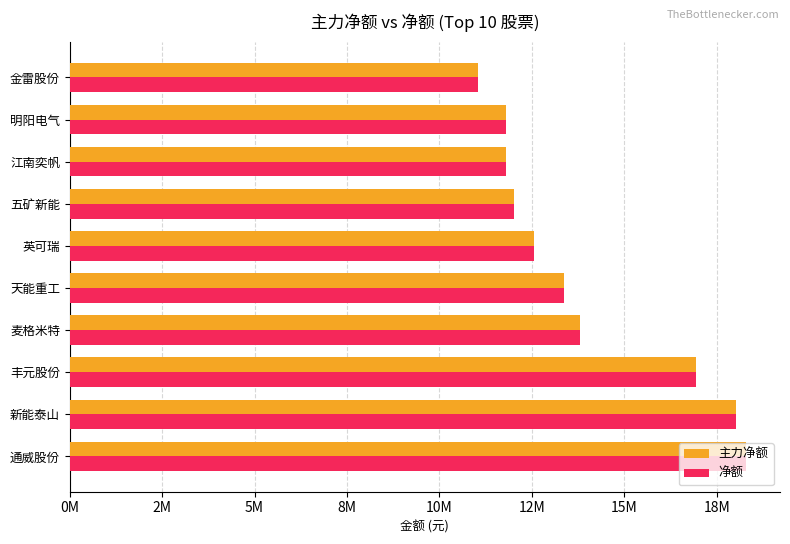

What is the sum of all 净额 values?

139672760